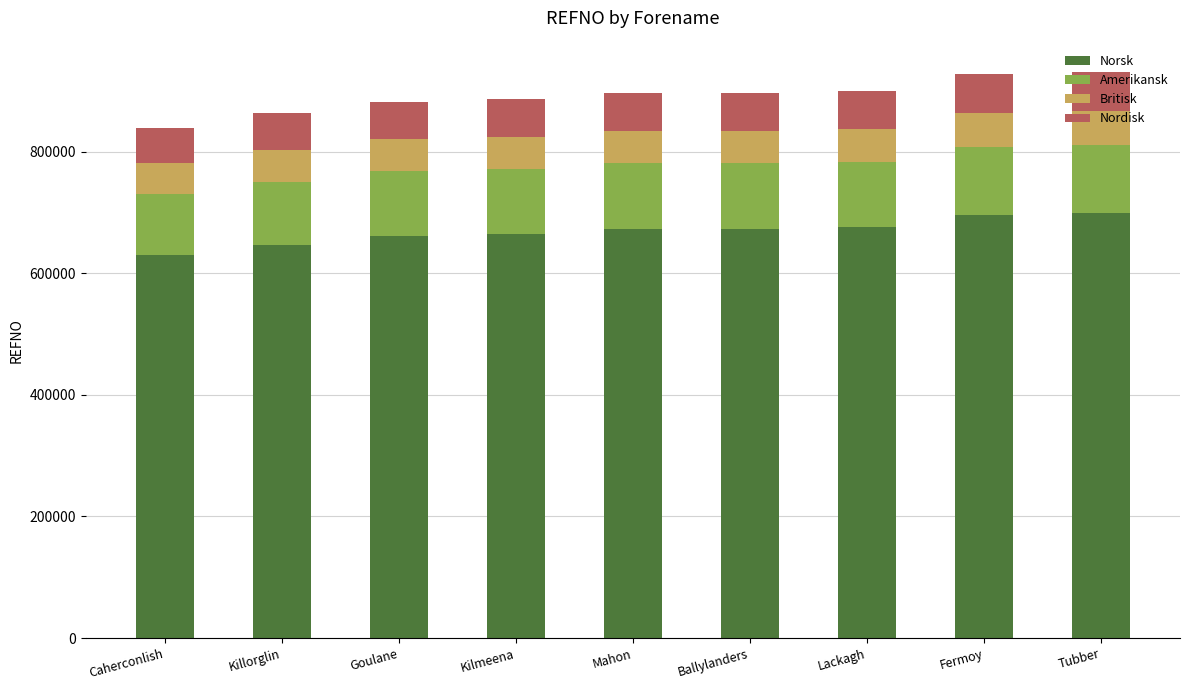

What is the sum of all Norsk values?

6017896